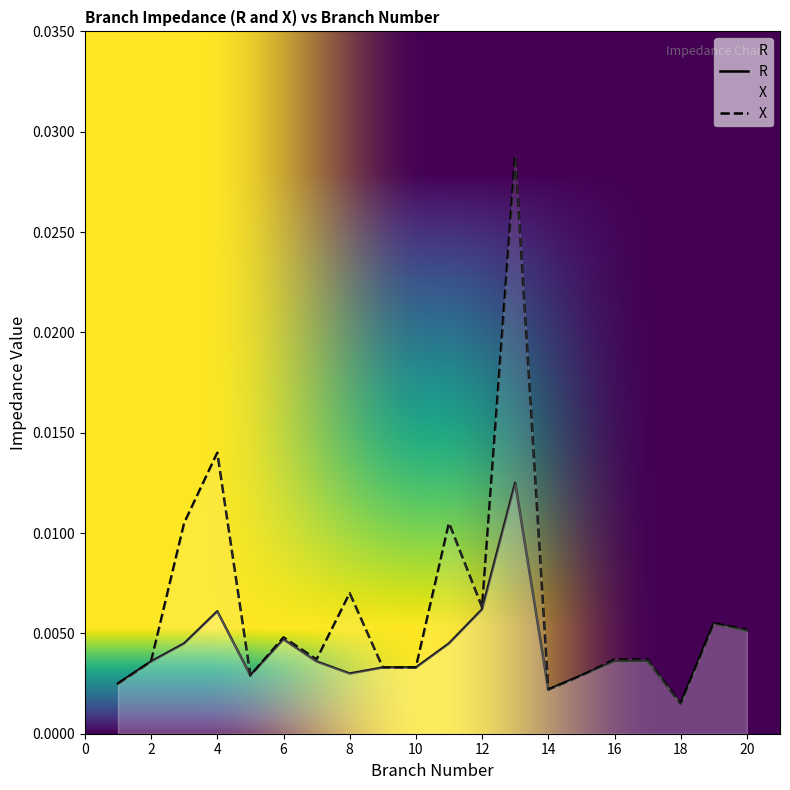

Count the number of data series in this chart.

2